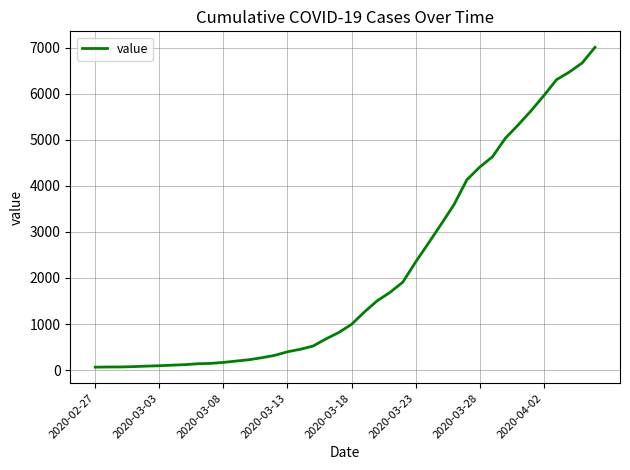

How many distinct data groups are displayed?

1